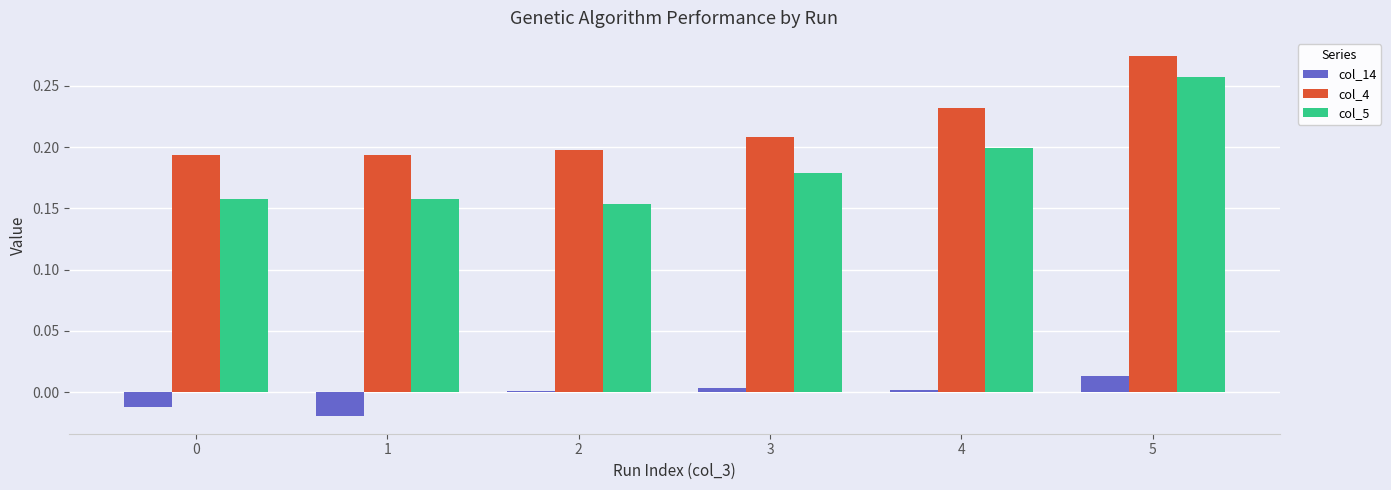

Which series has the widest spread of values?

col_5